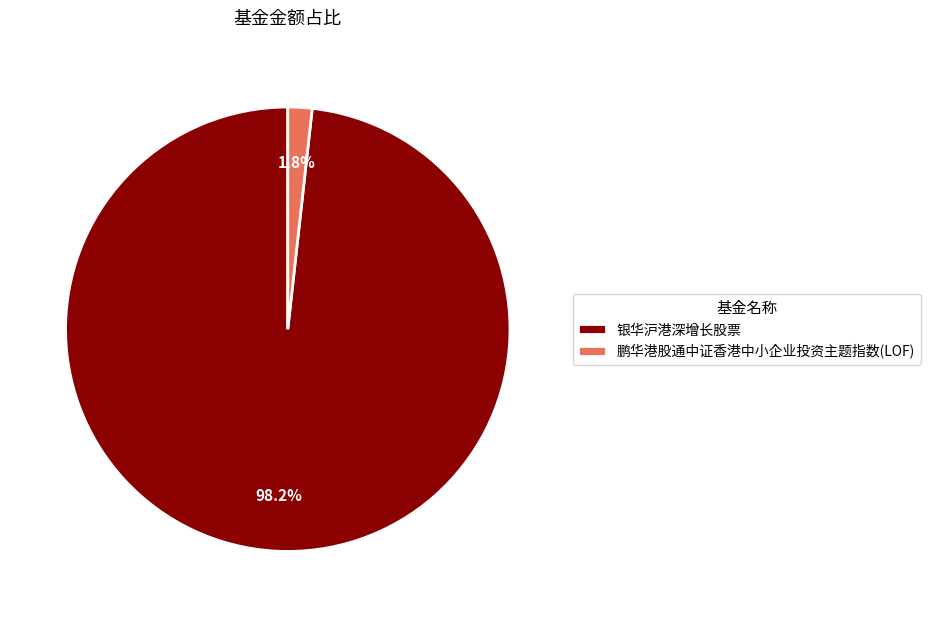

How many slices are in this pie chart?

2